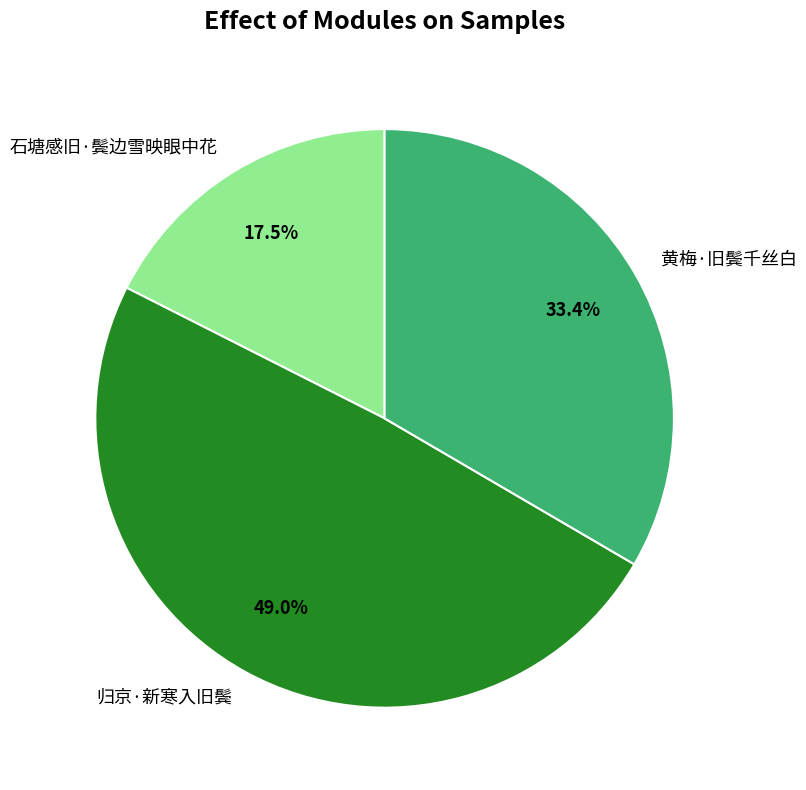

Between 归京·新寒入旧鬓 and 石塘感旧·鬓边雪映眼中花, which is larger?

归京·新寒入旧鬓